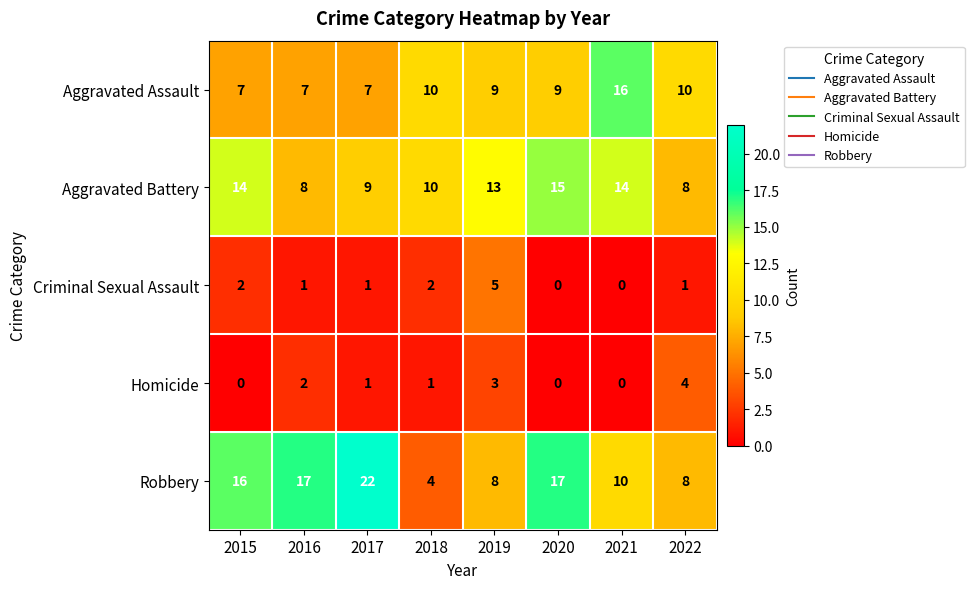

Which series changed the most between 2017 and 2020?

Aggravated Battery